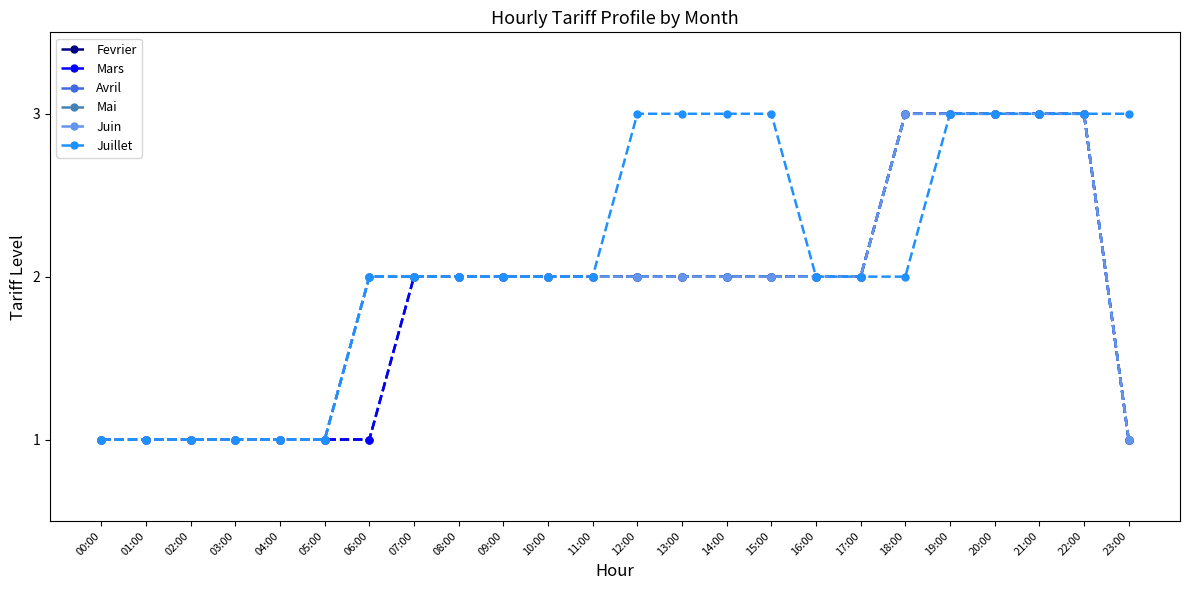

Reading left to right, what are all the values shown in this chart?

Fevrier: 1	1	1	1	1	1	1	2	2	2	2	2	2	2	2	2	2	2	3	3	3	3	3	1
Mars: 1	1	1	1	1	1	1	2	2	2	2	2	2	2	2	2	2	2	3	3	3	3	3	1
Avril: 1	1	1	1	1	1	2	2	2	2	2	2	2	2	2	2	2	2	3	3	3	3	3	1
Mai: 1	1	1	1	1	1	2	2	2	2	2	2	2	2	2	2	2	2	3	3	3	3	3	1
Juin: 1	1	1	1	1	1	2	2	2	2	2	2	2	2	2	2	2	2	3	3	3	3	3	1
Juillet: 1	1	1	1	1	1	2	2	2	2	2	2	3	3	3	3	2	2	2	3	3	3	3	3